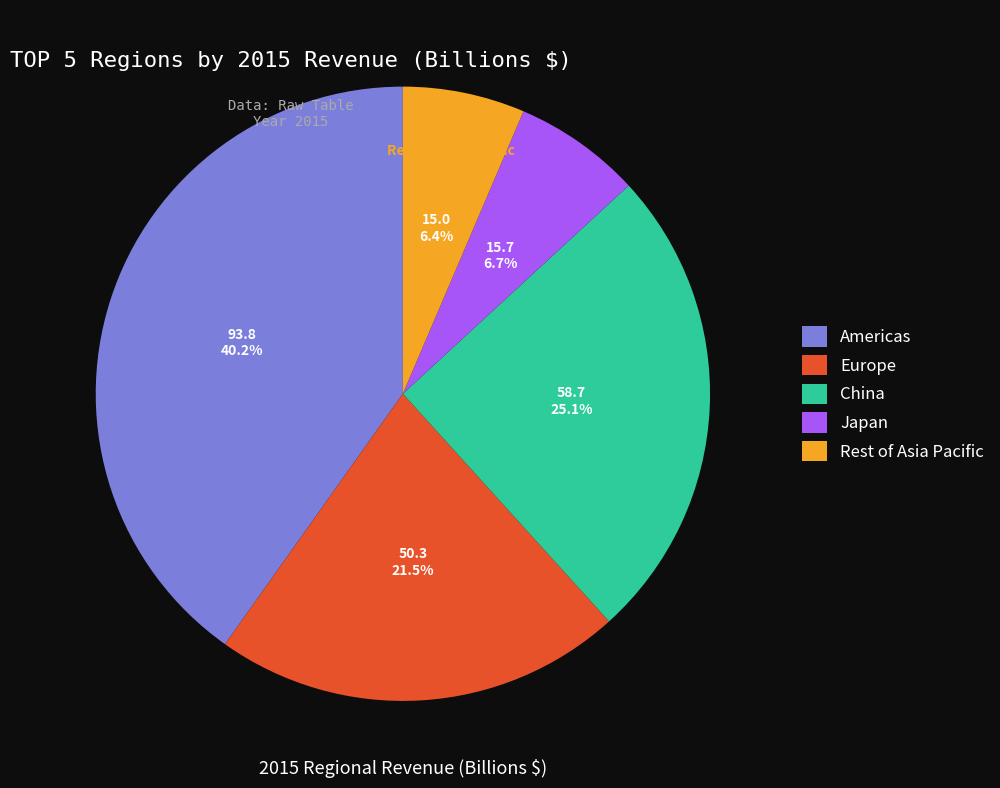

Which category has the biggest portion of the pie?

Americas